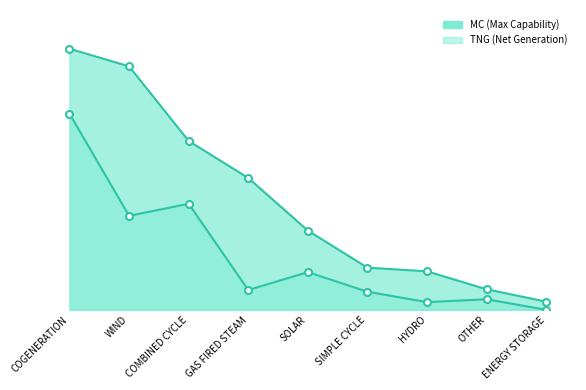

What is the spread (max minus min) of values at SIMPLE CYCLE?

562